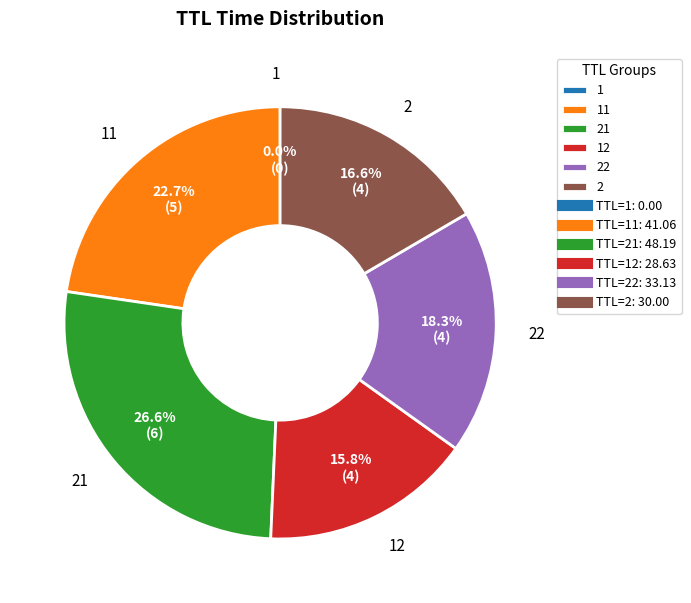

Is there a majority slice in this chart?

No